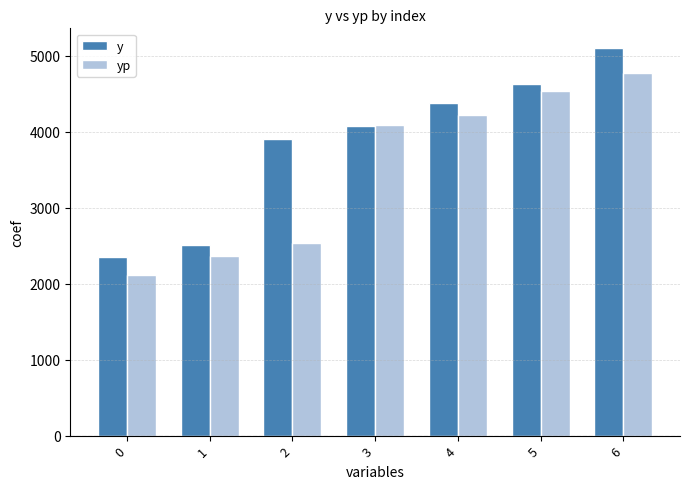

Rank the categories by y value from highest to lowest.

6, 5, 4, 3, 2, 1, 0